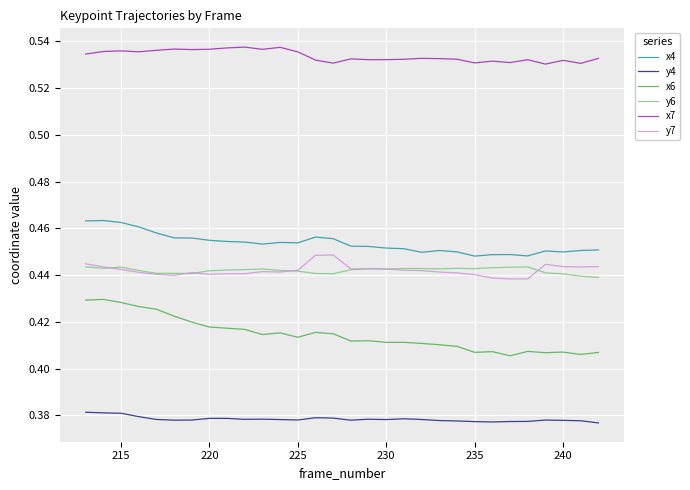

Is this an area chart (filled region under the line)?

No